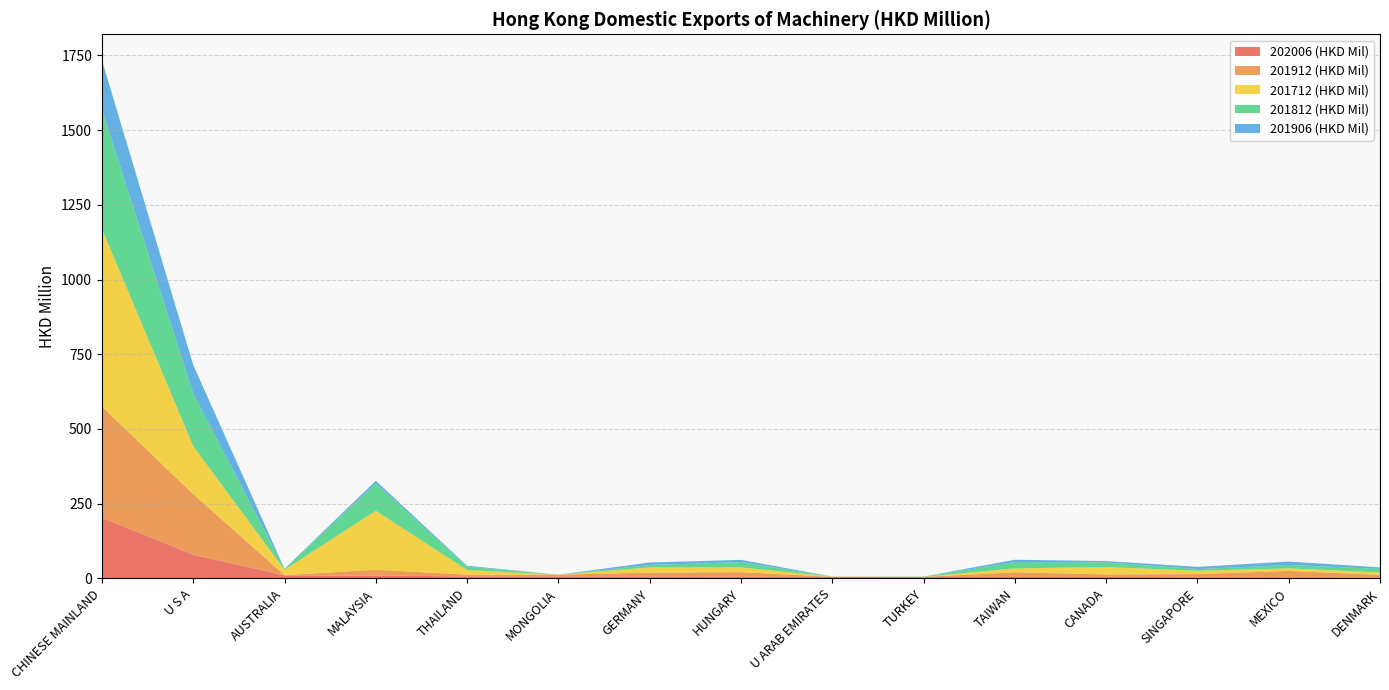

Reading left to right, extract all data points from this chart.

202006 (HKD Mil): CHINESE MAINLAND=203.1	U S A=79.4	AUSTRALIA=10.0	MALAYSIA=9.2	THAILAND=6.7	MONGOLIA=6.6	GERMANY=6.5	HUNGARY=5.6	U ARAB EMIRATES=5.2	TURKEY=4.7	TAIWAN=4.3	CANADA=4.2	SINGAPORE=3.9	MEXICO=3.4	DENMARK=2.8
201912 (HKD Mil): CHINESE MAINLAND=371.9	U S A=202.5	AUSTRALIA=1.1	MALAYSIA=19.5	THAILAND=5.9	MONGOLIA=5.6	GERMANY=12.6	HUNGARY=15.2	U ARAB EMIRATES=0.1	TURKEY=0.3	TAIWAN=15.8	CANADA=9.1	SINGAPORE=10.3	MEXICO=21.4	DENMARK=8.6
201712 (HKD Mil): CHINESE MAINLAND=594.6	U S A=160.3	AUSTRALIA=17.7	MALAYSIA=197.5	THAILAND=15.3	MONGOLIA=0.0	GERMANY=17.4	HUNGARY=16.0	U ARAB EMIRATES=0.7	TURKEY=0.2	TAIWAN=13.3	CANADA=24.5	SINGAPORE=11.1	MEXICO=8.6	DENMARK=8.4
201812 (HKD Mil): CHINESE MAINLAND=399.6	U S A=175.9	AUSTRALIA=2.7	MALAYSIA=91.1	THAILAND=11.1	MONGOLIA=0.0	GERMANY=8.2	HUNGARY=17.6	U ARAB EMIRATES=0.0	TURKEY=0.5	TAIWAN=21.2	CANADA=15.6	SINGAPORE=5.7	MEXICO=11.4	DENMARK=11.9
201906 (HKD Mil): CHINESE MAINLAND=164.7	U S A=96.0	AUSTRALIA=0.5	MALAYSIA=9.2	THAILAND=3.2	MONGOLIA=0.0	GERMANY=8.4	HUNGARY=7.5	U ARAB EMIRATES=0.0	TURKEY=0.2	TAIWAN=7.7	CANADA=4.6	SINGAPORE=7.2	MEXICO=11.5	DENMARK=4.9